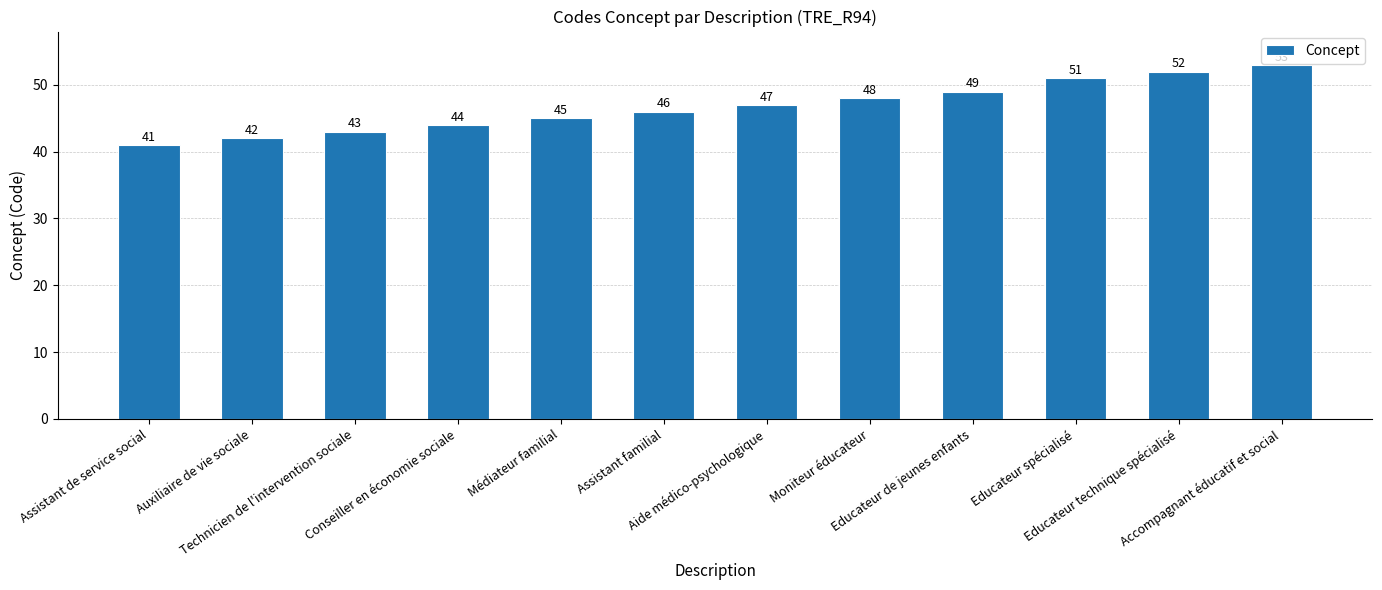

Does the chart contain any negative values?

No